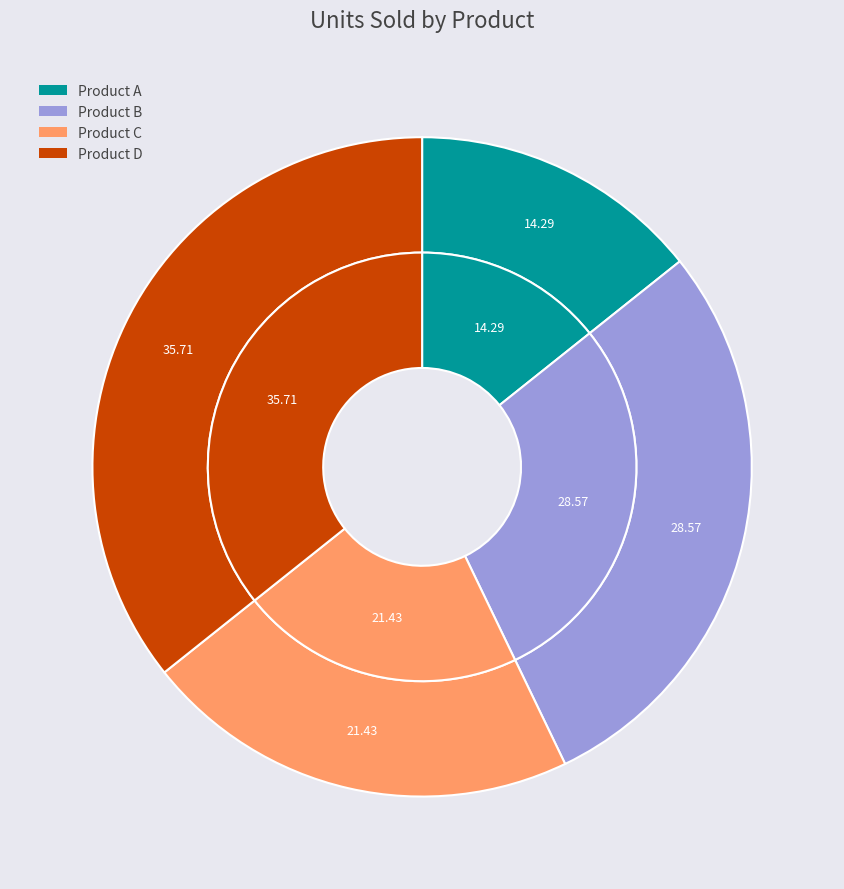

Does Product A represent more than half of the total?

No